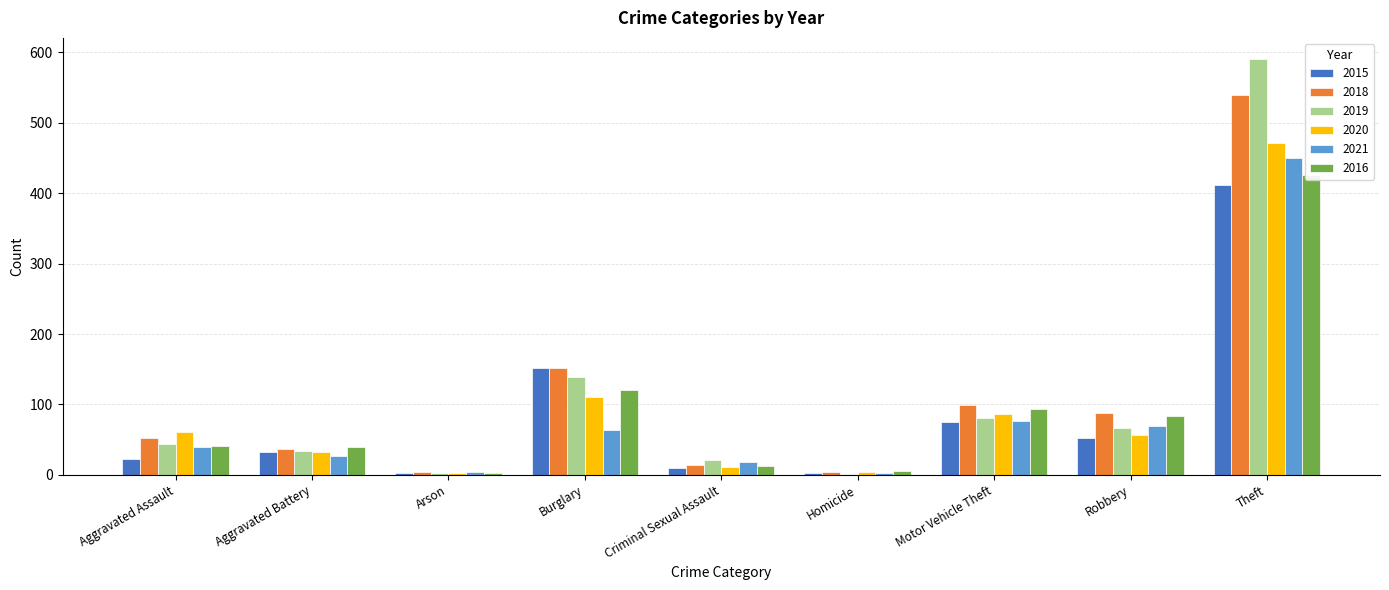

Rank the categories by 2021 value from lowest to highest.

Homicide, Arson, Criminal Sexual Assault, Aggravated Battery, Aggravated Assault, Burglary, Robbery, Motor Vehicle Theft, Theft